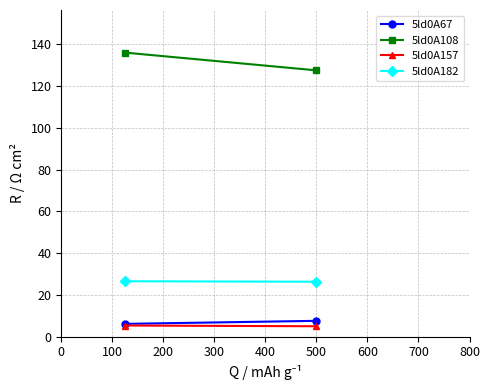

Reading left to right, transcribe all the data shown in this chart.

5ld0A67: 6.2	7.6
5ld0A108: 136.1	127.6
5ld0A157: 5.4	5.0
5ld0A182: 26.6	26.3